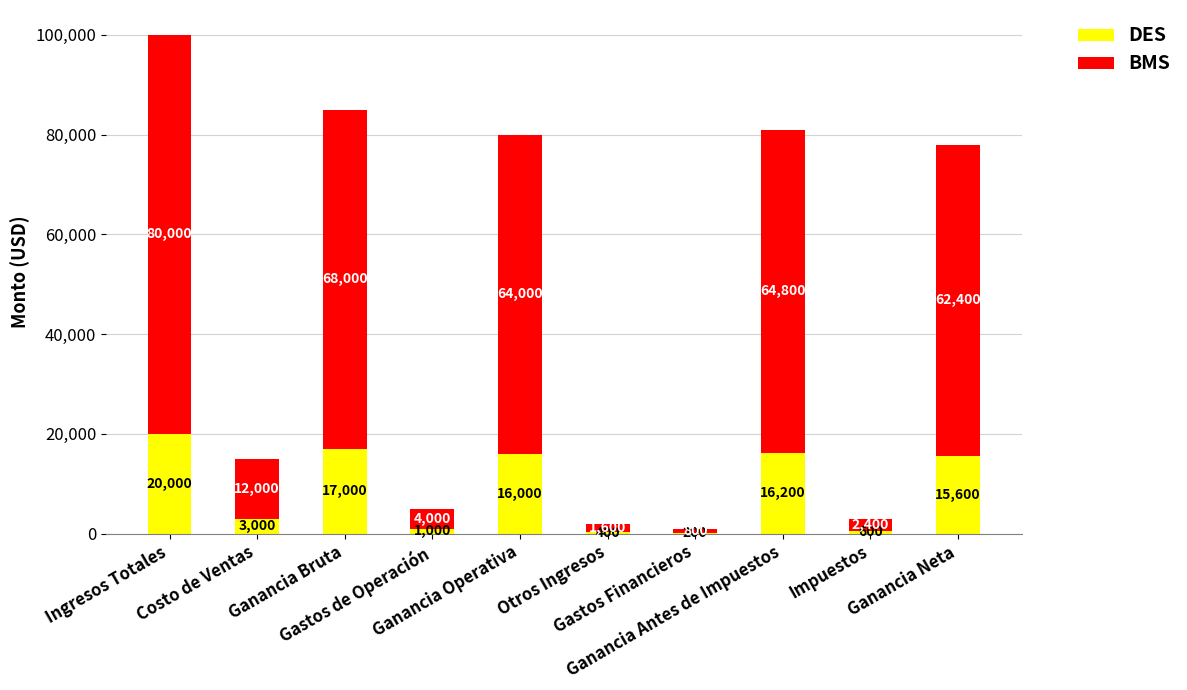

What is the sum of all DES values?

90000